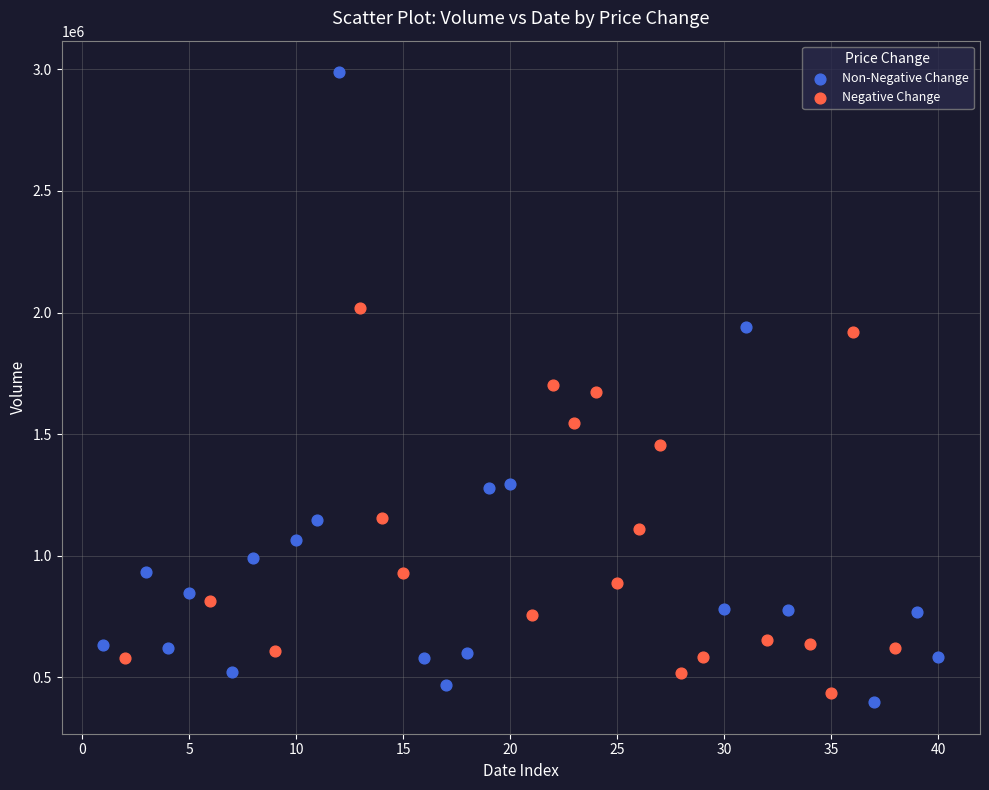

Which series has the widest spread of Y values?

Non-Negative Change